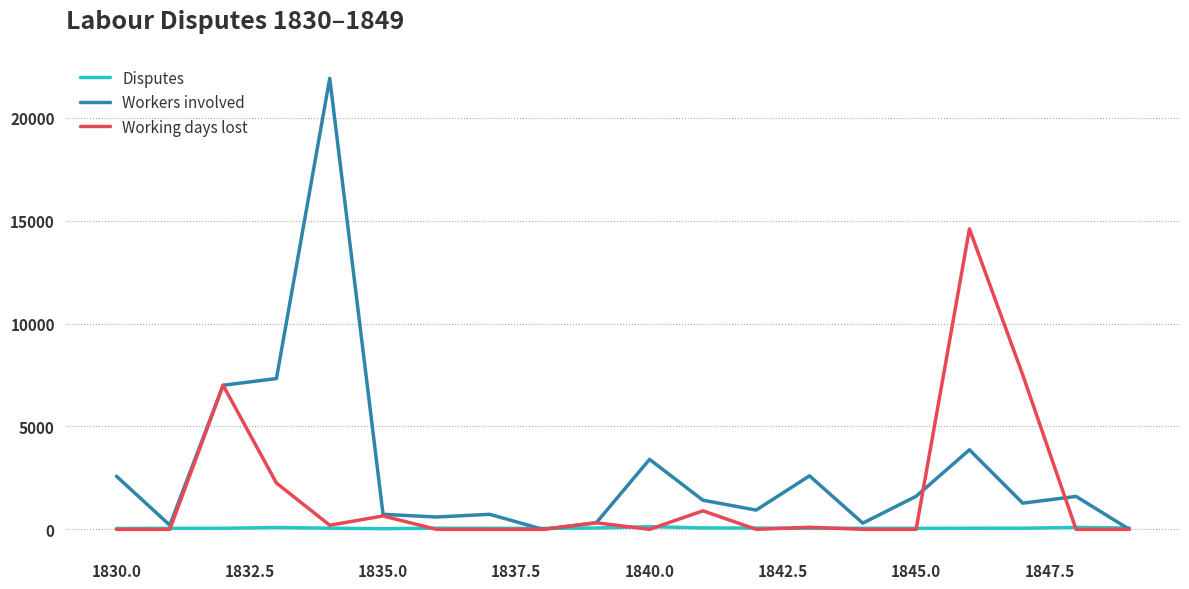

List the series in order of their peak value, highest first.

Workers involved, Working days lost, Disputes